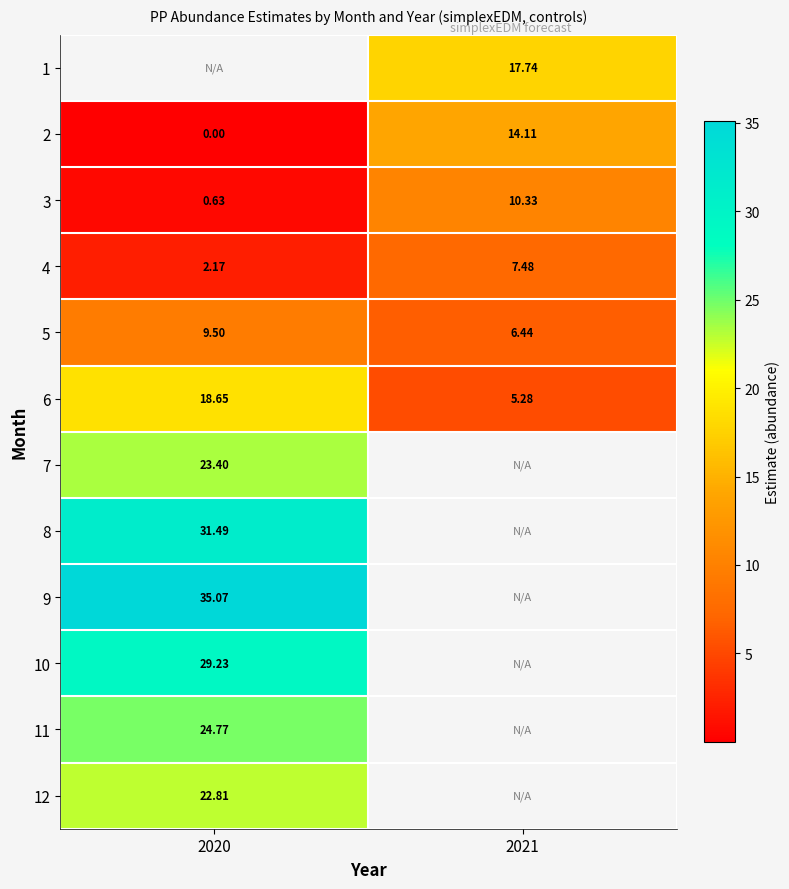

Is the value of 4 at 2020 greater than the value of 2 at 2021?

No